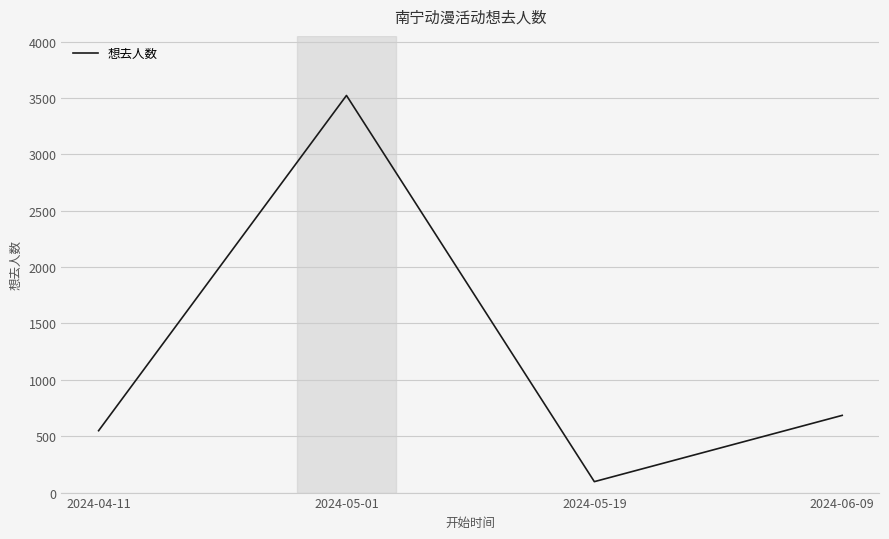

The chart shows a value of 1040 at 2024-06-09. True or false?

False